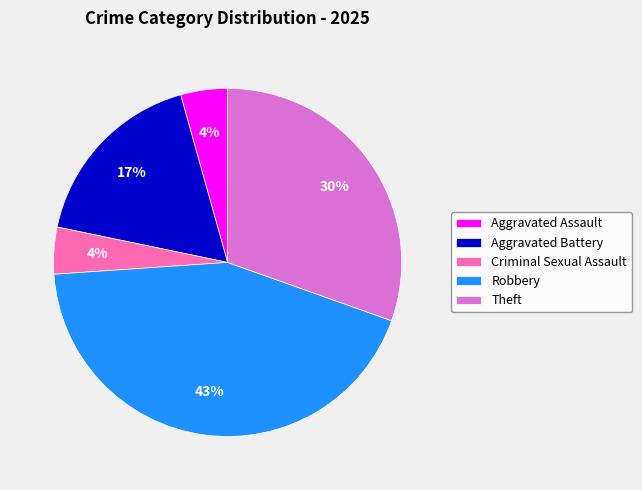

What is the ratio of the value at Robbery to the value at Aggravated Battery?

2.5